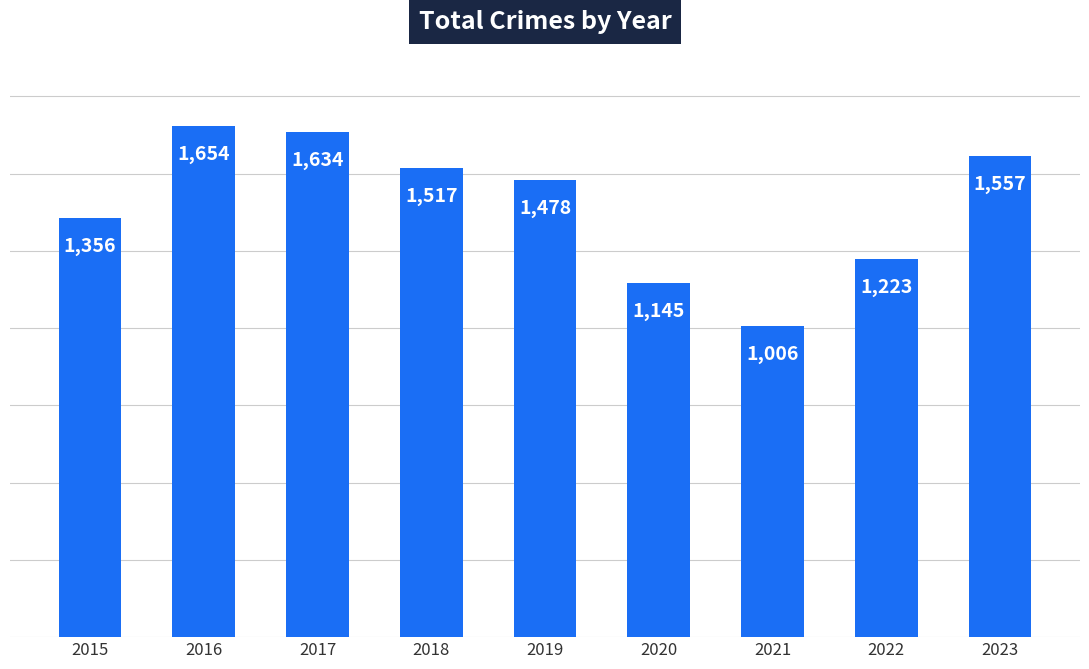

What is the difference between the values at 2022 and 2023?

334